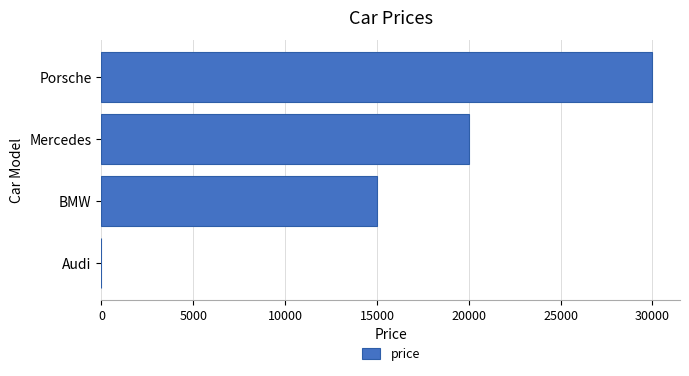

Where is the data nearest to the value 15000?

BMW